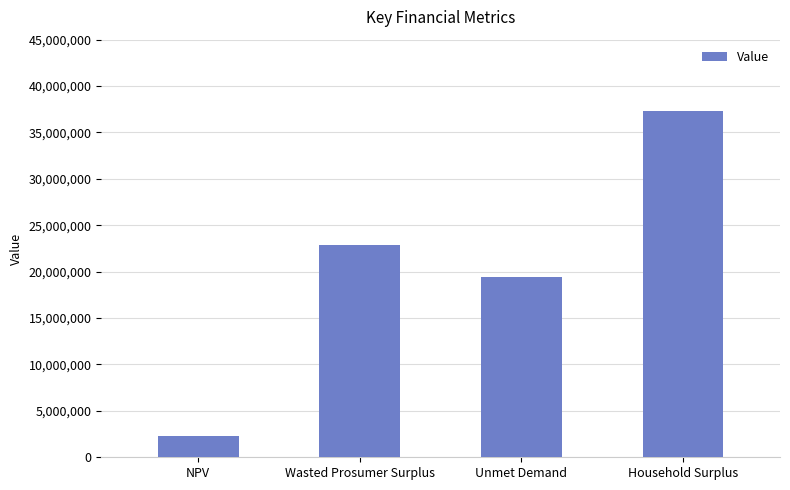

Reading right to left, list all the values displayed in this chart.

Household Surplus=37305508.1	Unmet Demand=19436261.6	Wasted Prosumer Surplus=22899048.0	NPV=2243573.8